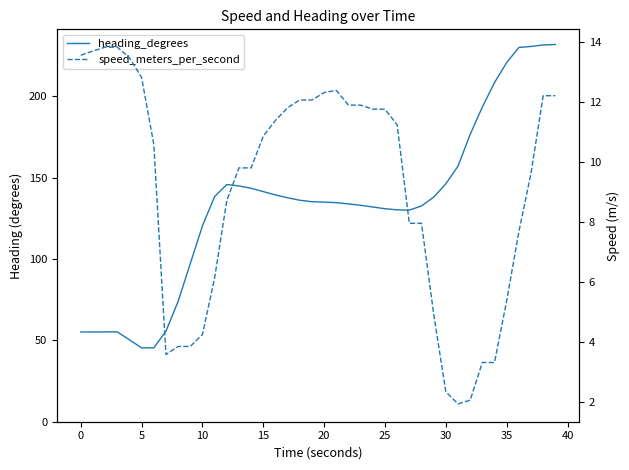

The value of heading_degrees at 30 is 96.1. True or false?

False